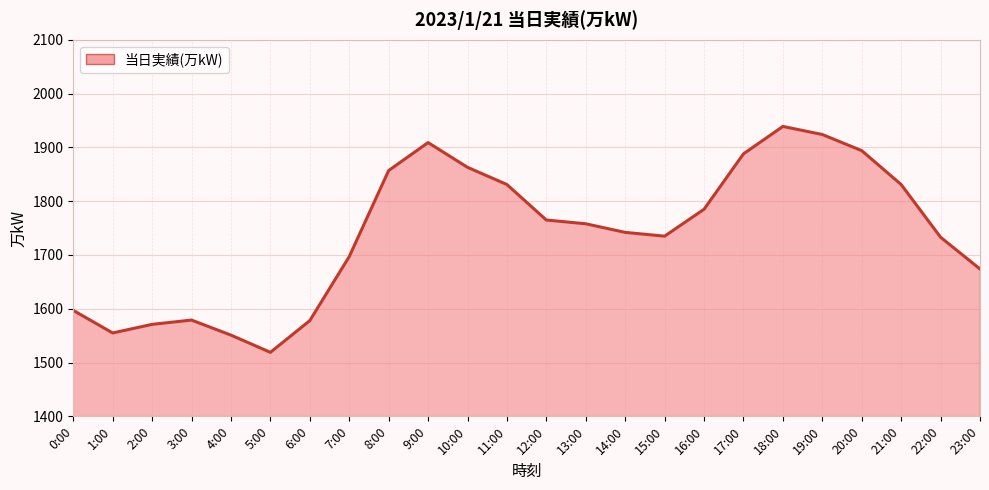

Approximately how many times larger is the value at 4:00 compared to 14:00?

0.9